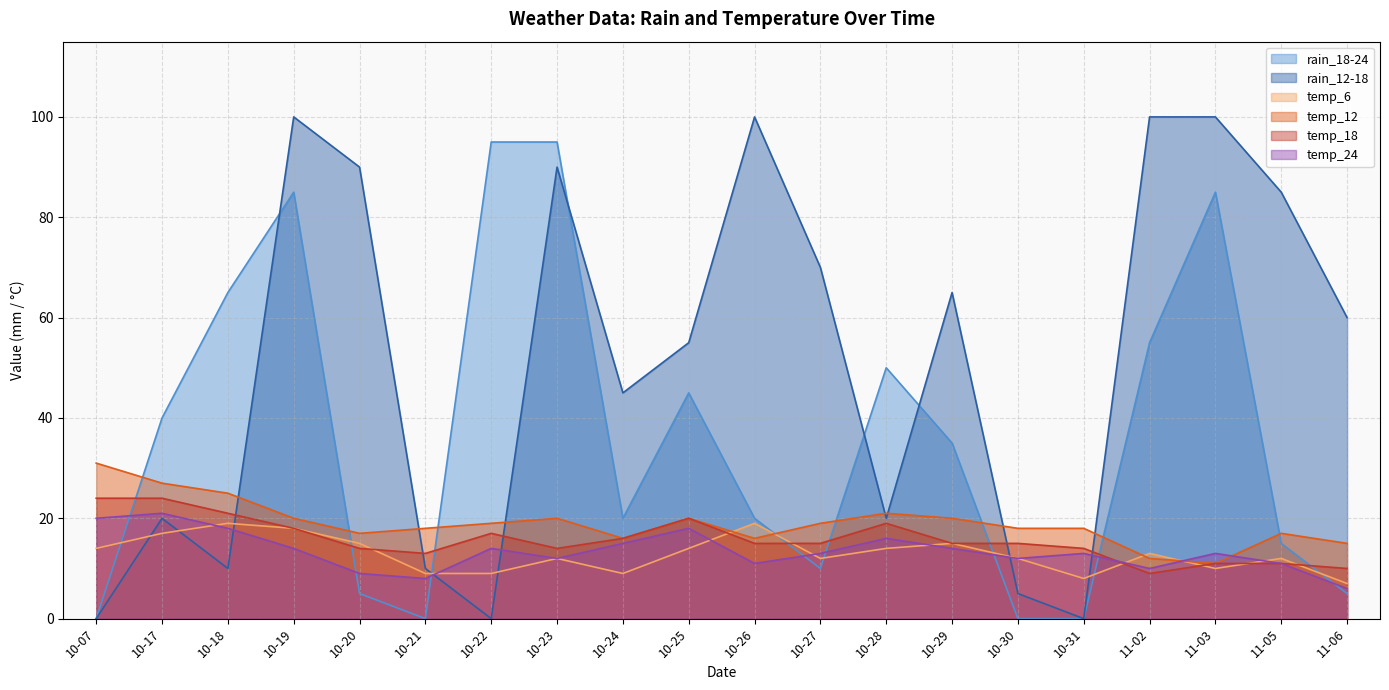

How many lines are shown in the chart?

6